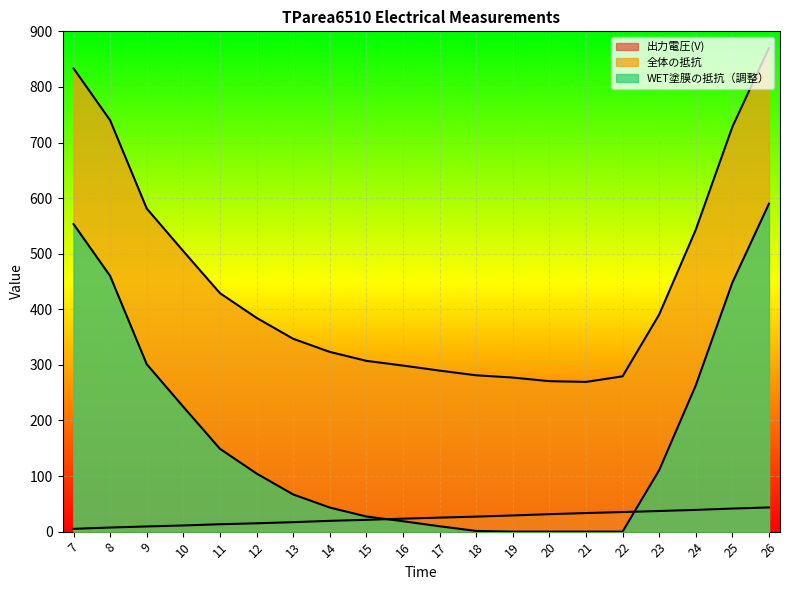

How many series are shown in this chart?

3